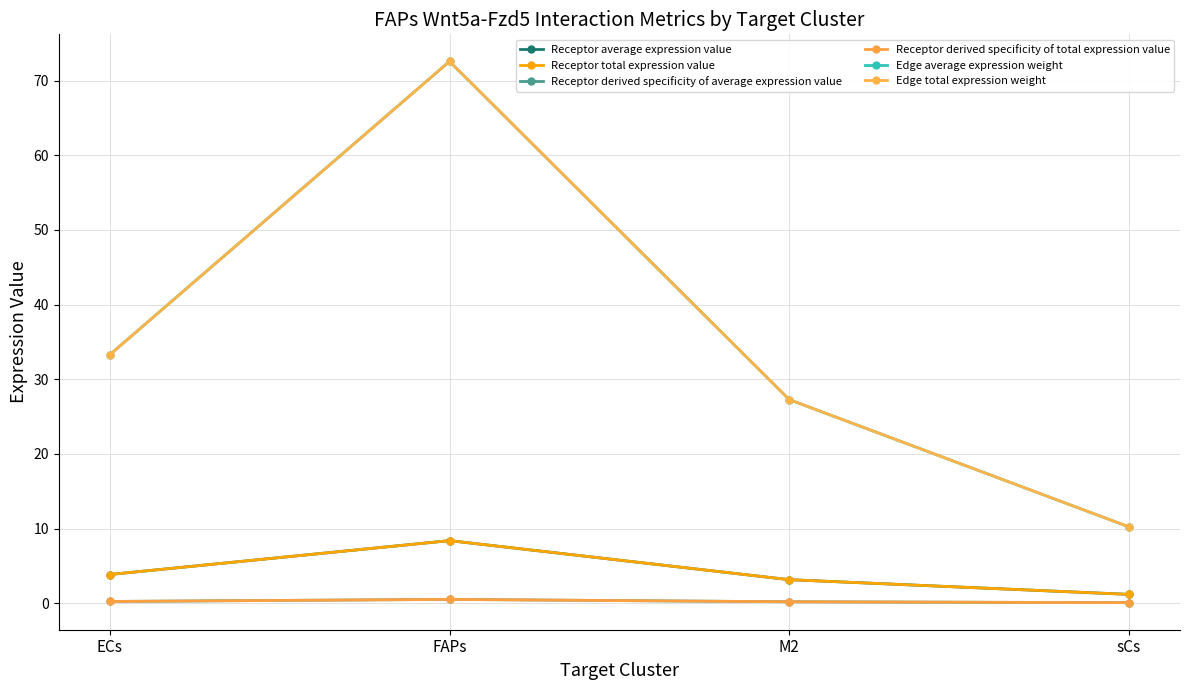

At which label does Receptor total expression value reach its peak?

FAPs